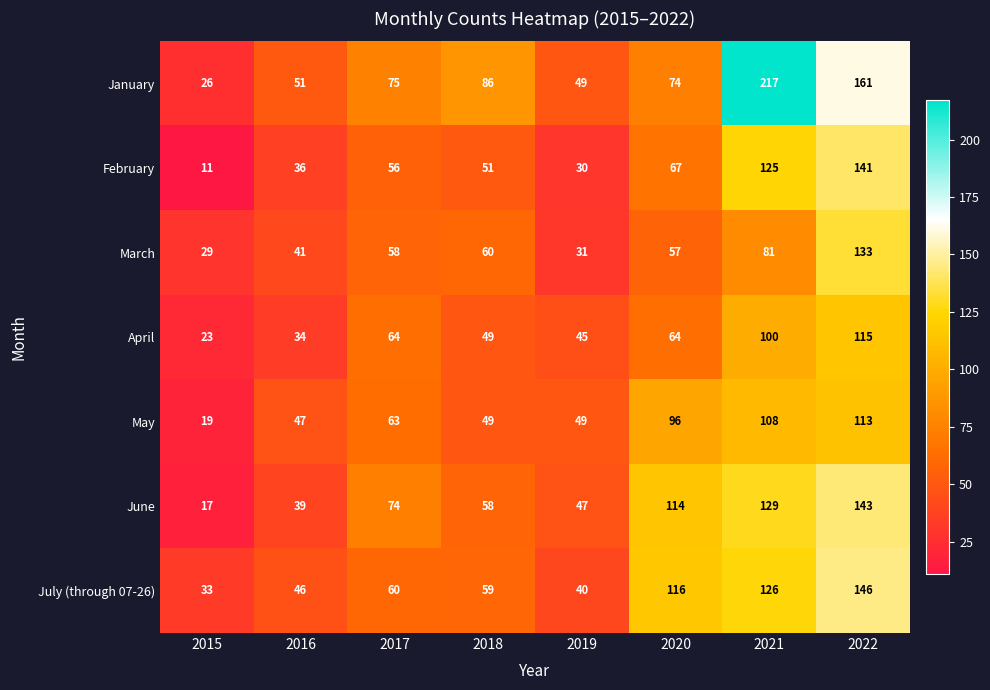

At which category is the sum across all series the highest?

2022